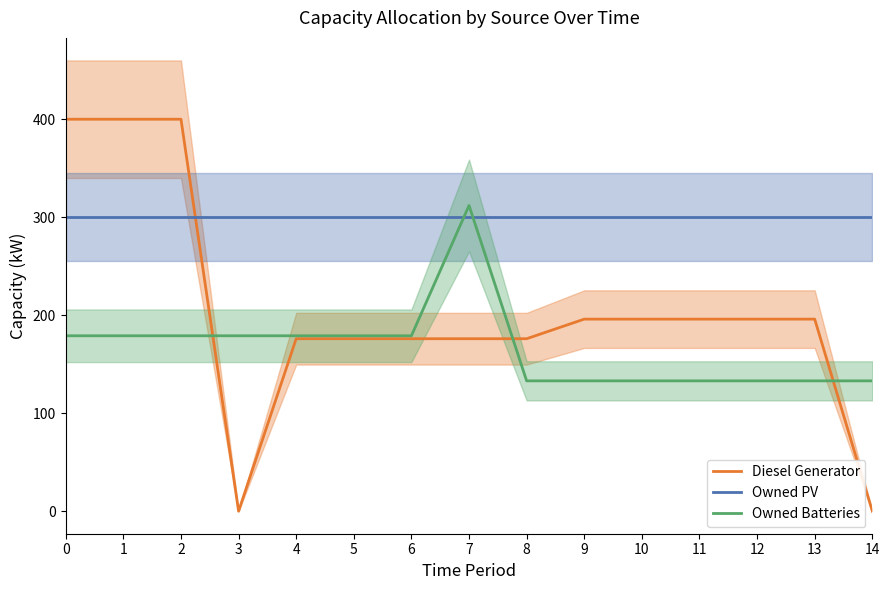

What is the average value of the Diesel Generator series?

204